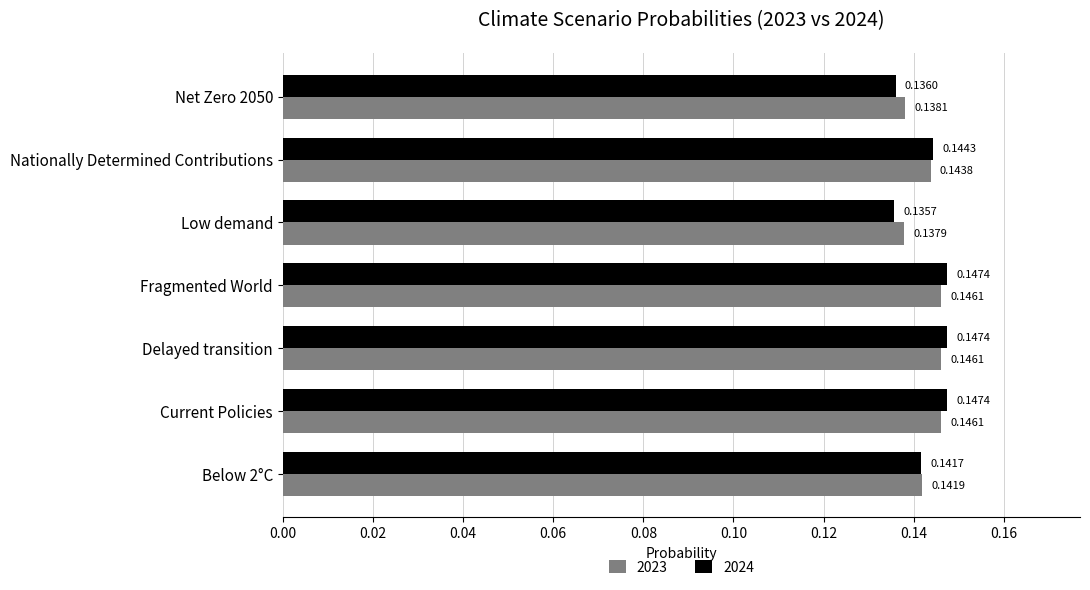

At how many categories does at least one series exceed 0?

7